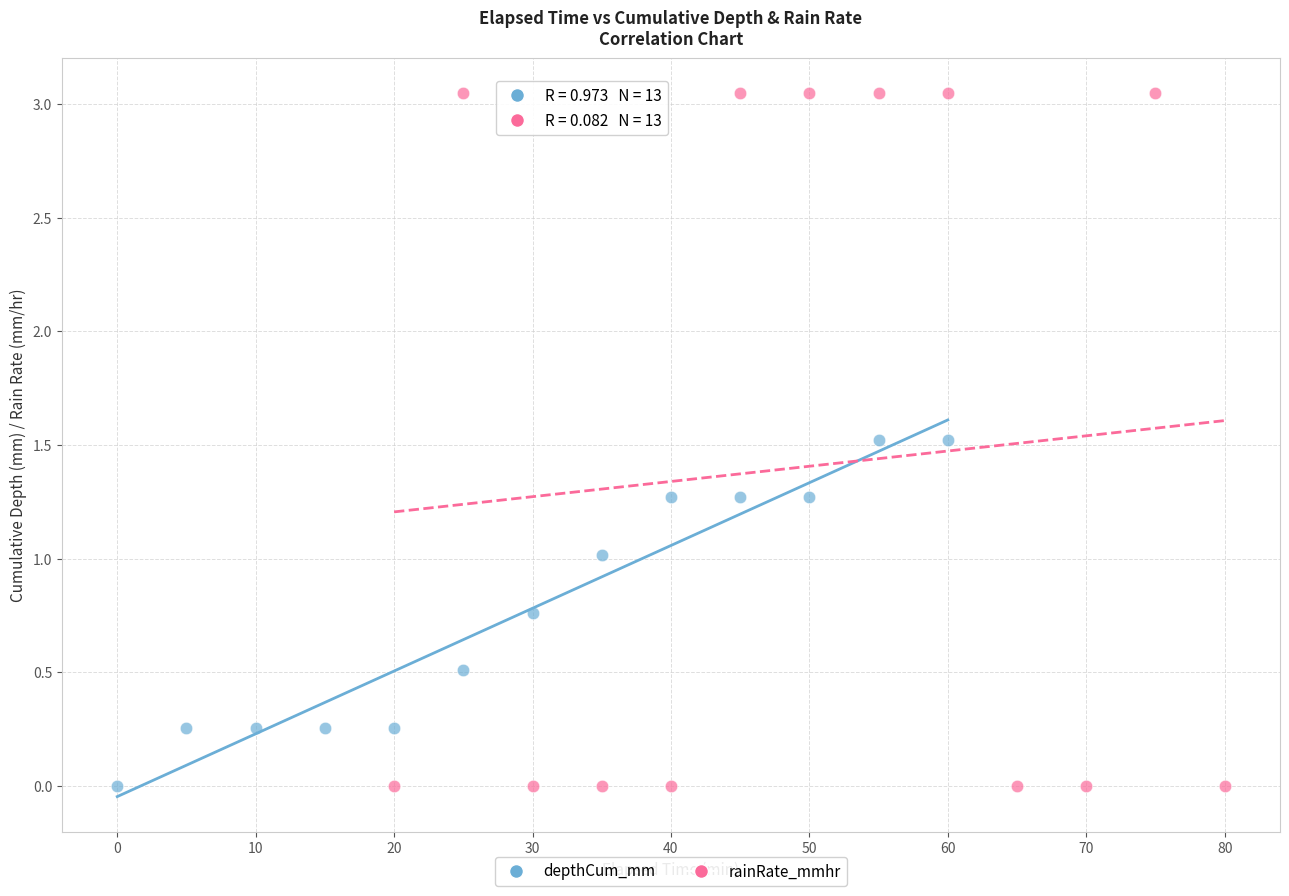

Which series reaches the maximum Y coordinate?

rainRate_mmhr